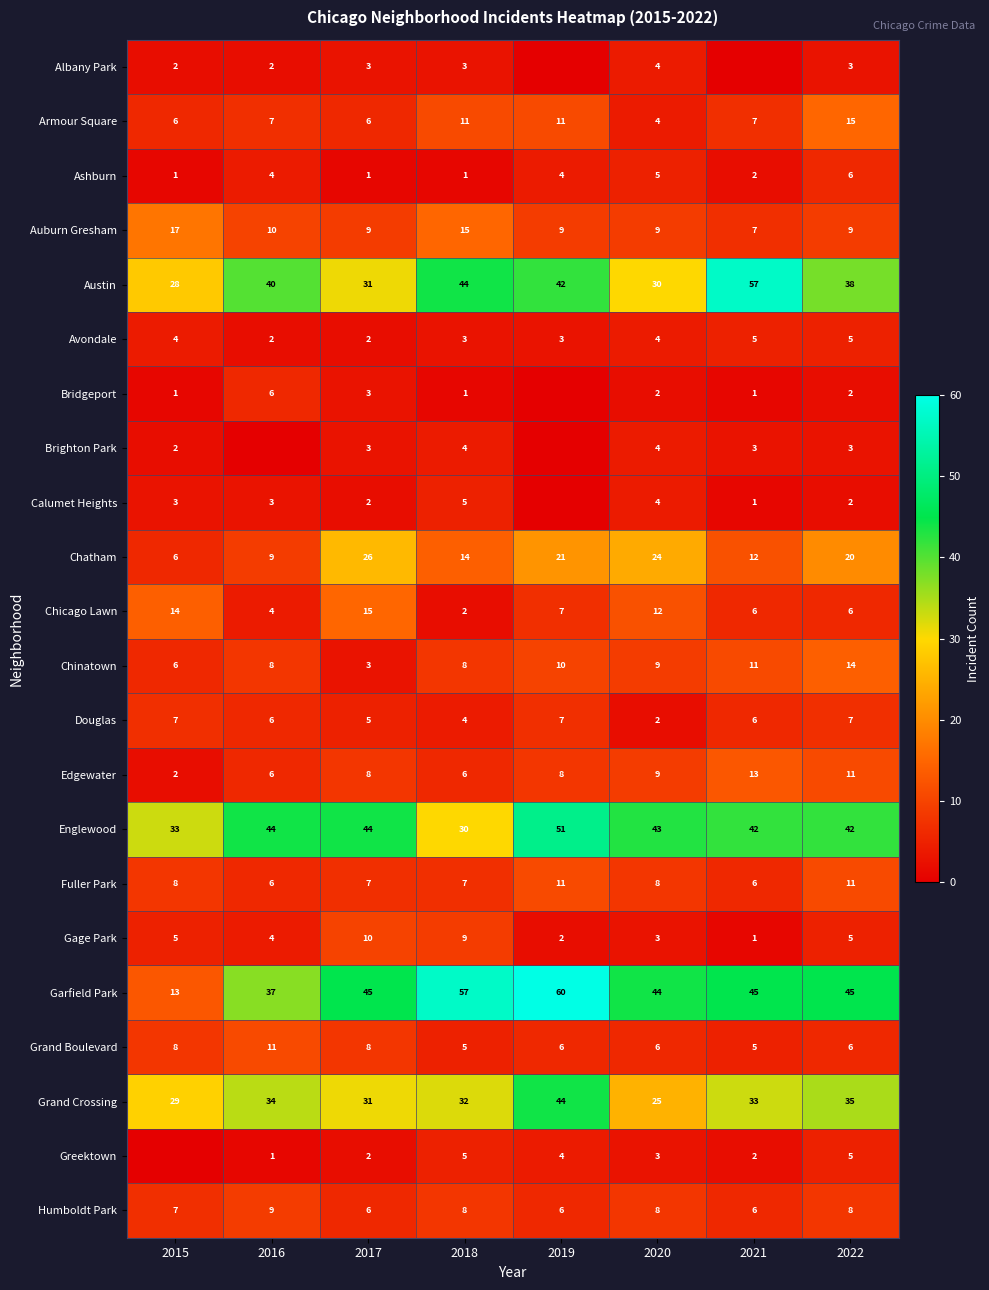

What is the lowest value of the Chicago Lawn series?

2